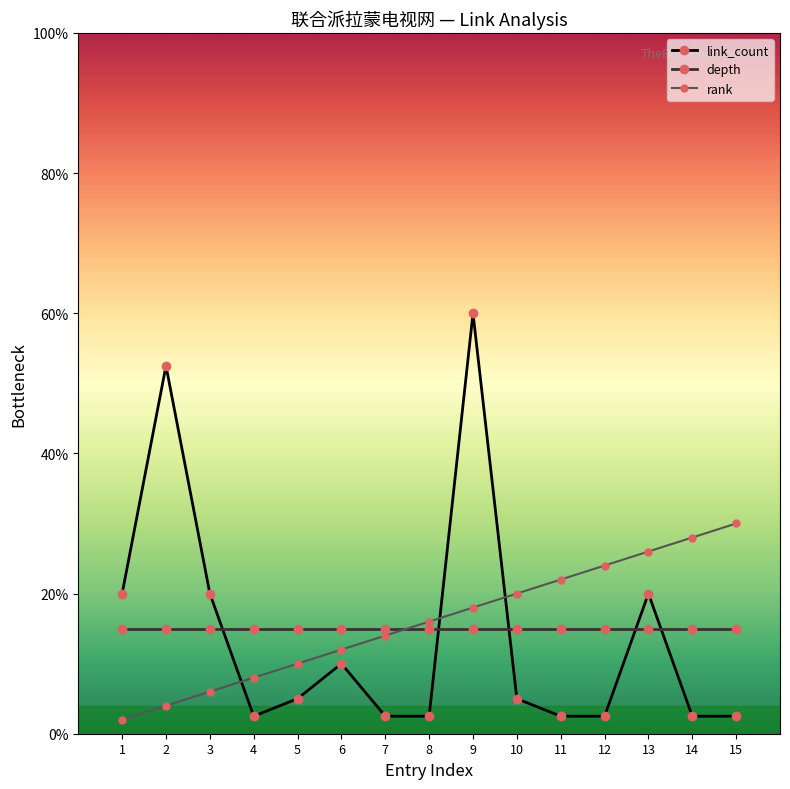

How many values in the rank series are below 16?

7